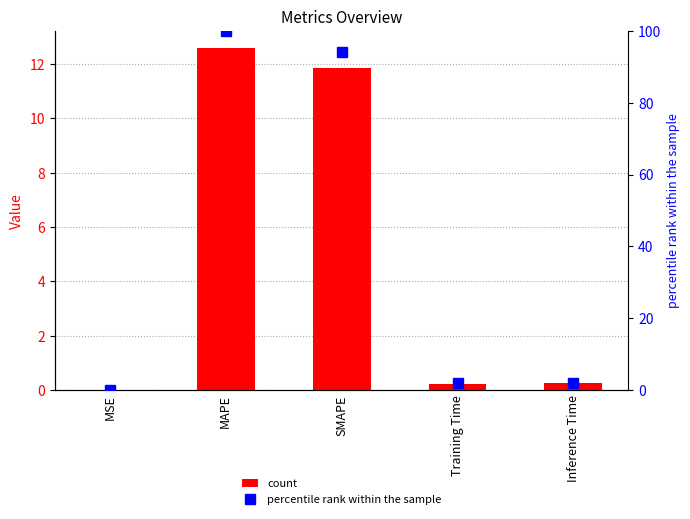

Between Inference Time and SMAPE, which is larger?

SMAPE